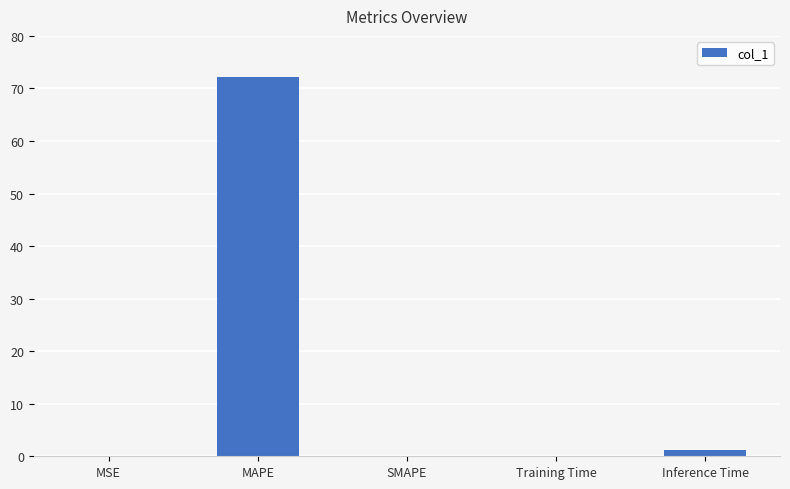

Is it true that the value at SMAPE is 28.8?

False